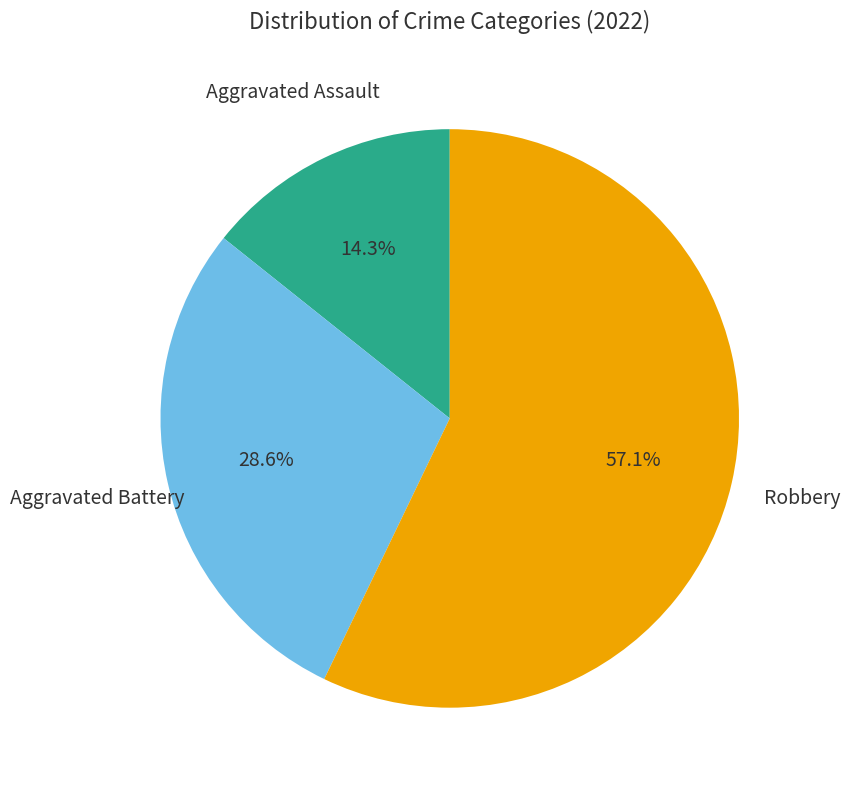

What percentage is the Aggravated Assault slice, to the nearest percent?

14%